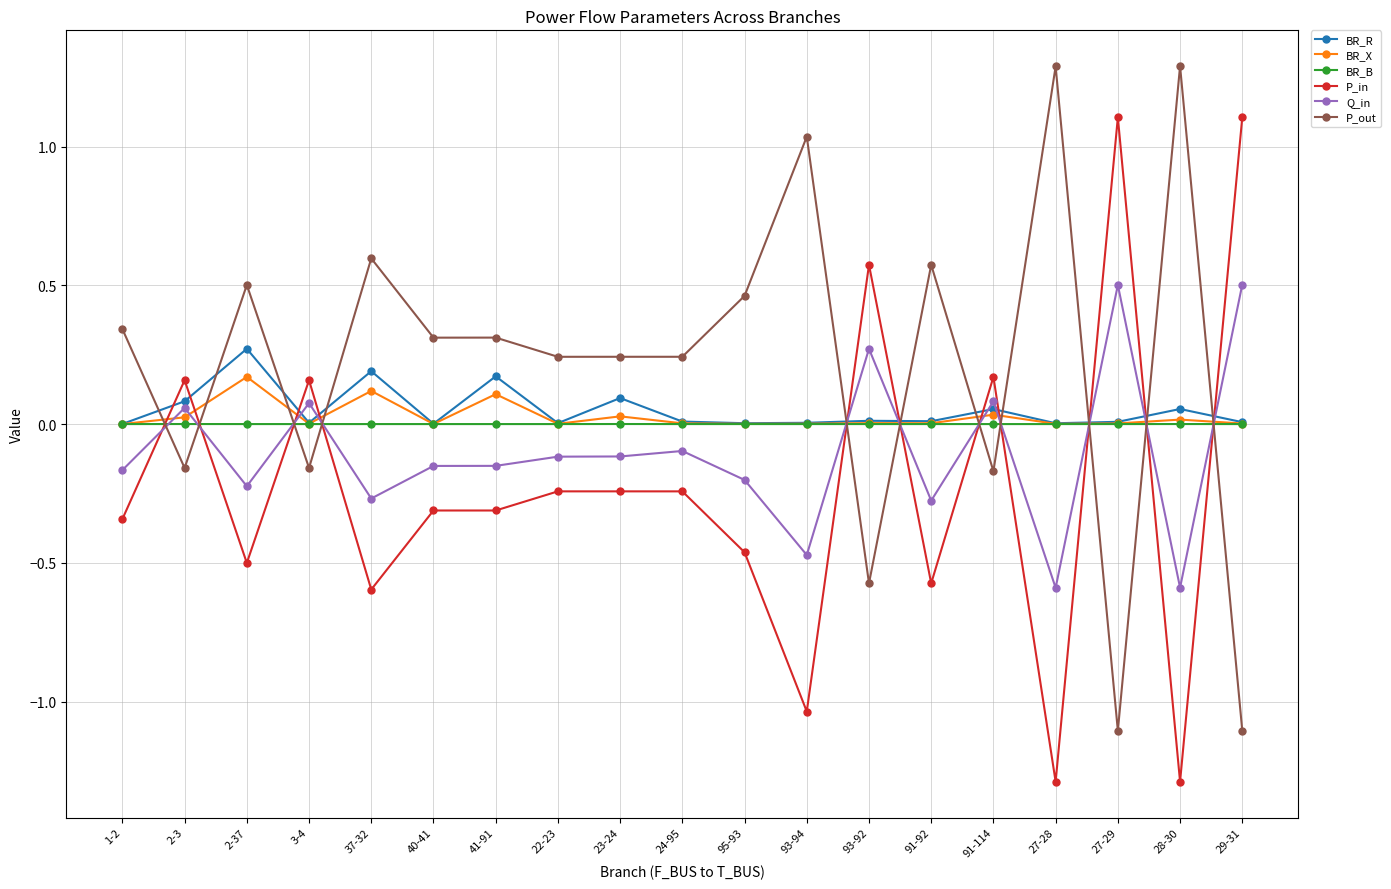

Is the value of BR_B at 22-23 greater than the value of P_out at 27-29?

Yes